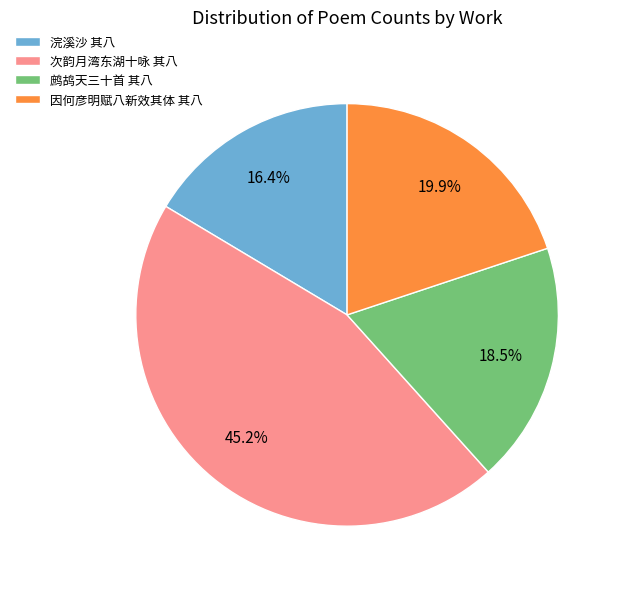

Which category has the smallest portion of the pie?

浣溪沙 其八